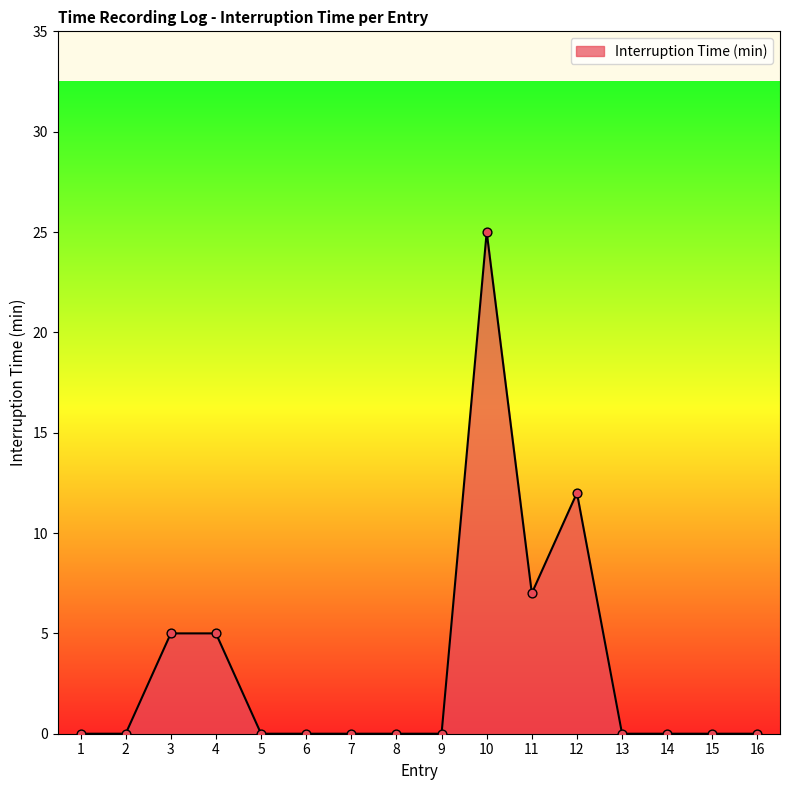

Which has a higher value, 15 or 3?

3